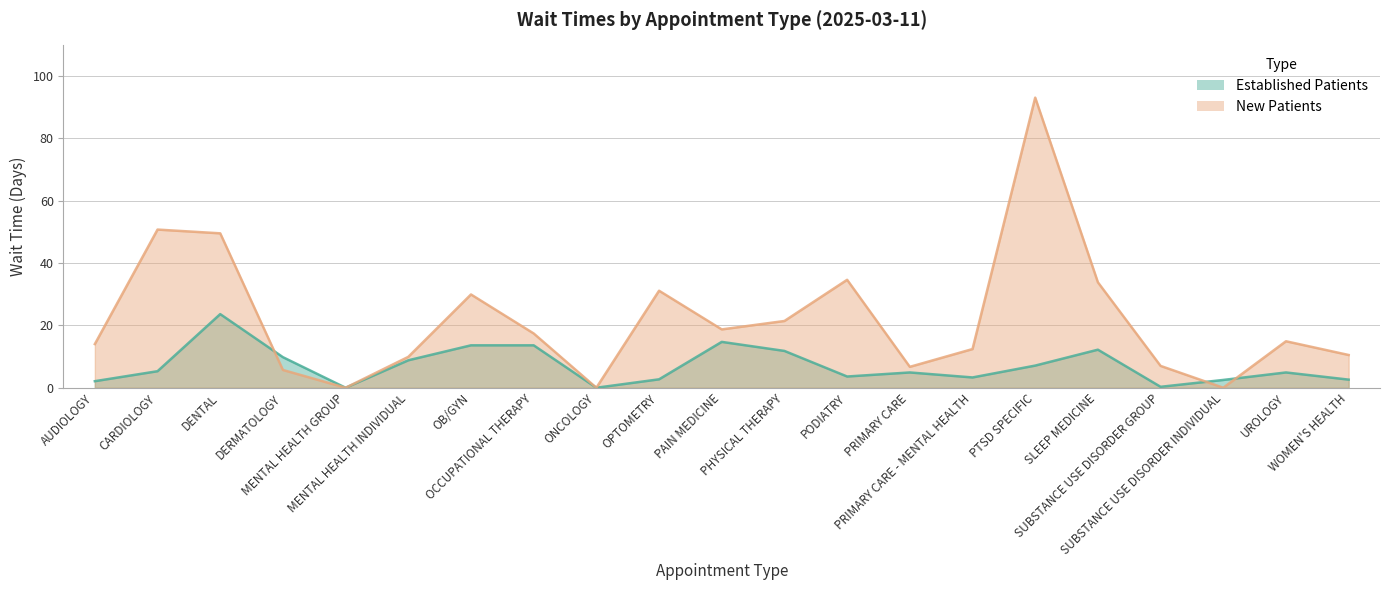

The NewPatients series shows 49.5 at DENTAL. True or false?

True